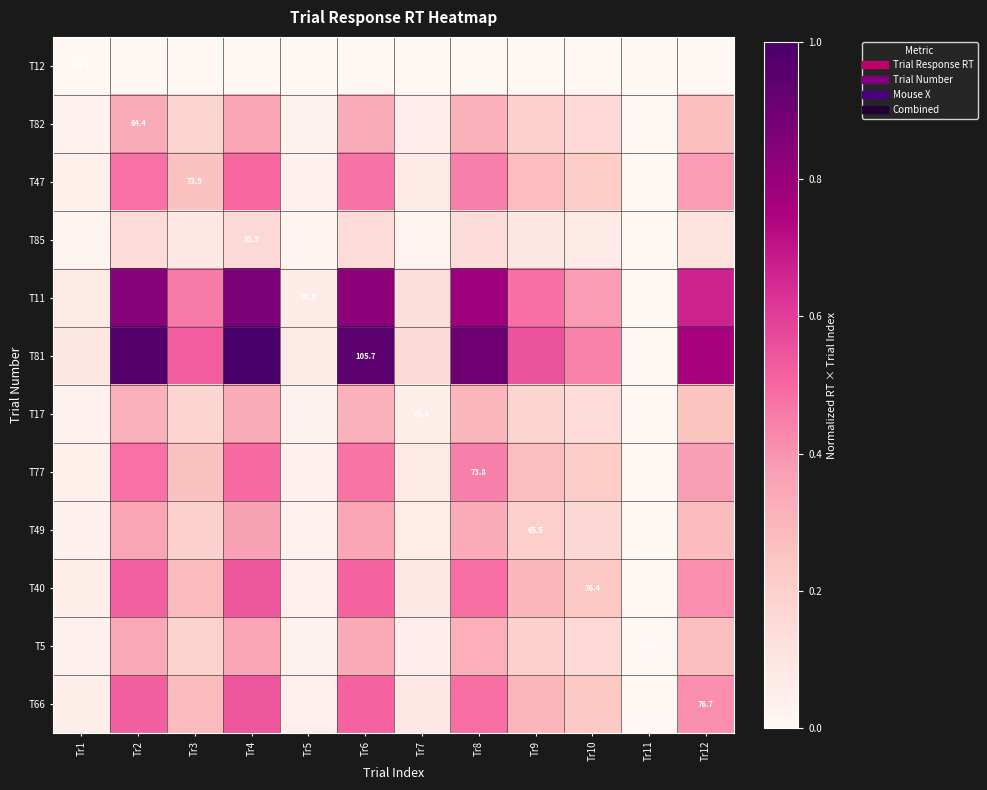

What is the maximum value shown in the chart?

1.0